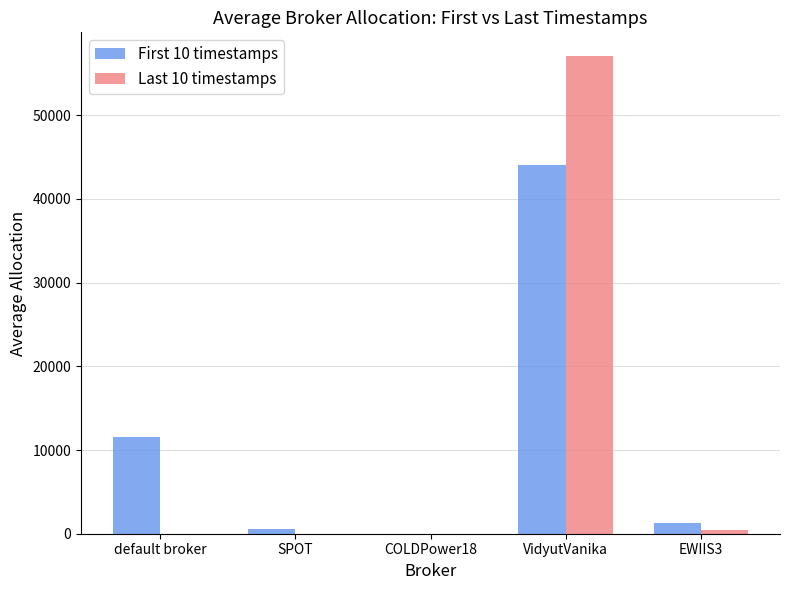

Which series has the largest range (max minus min)?

Last 10 timestamps